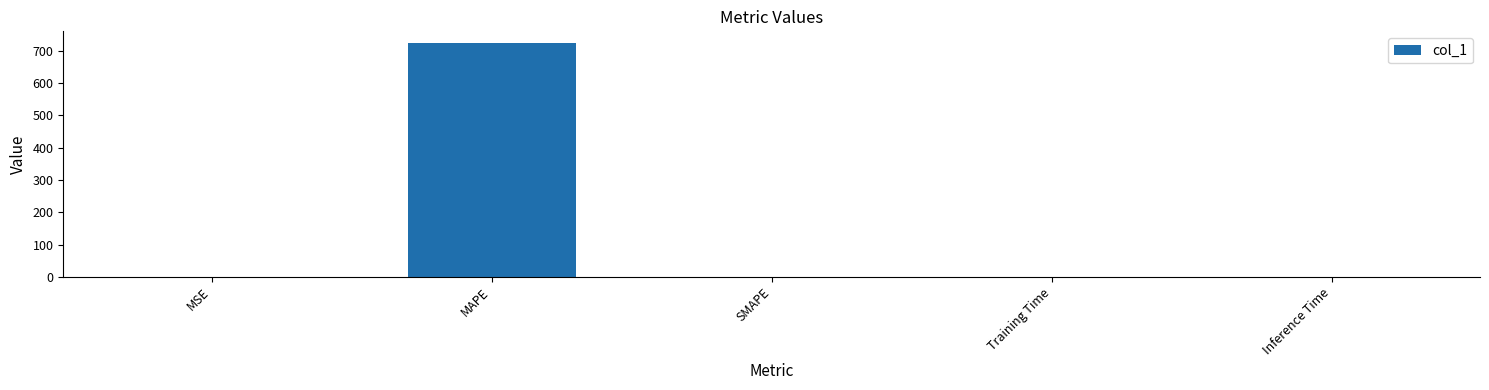

The value at SMAPE is 459.7. True or false?

False